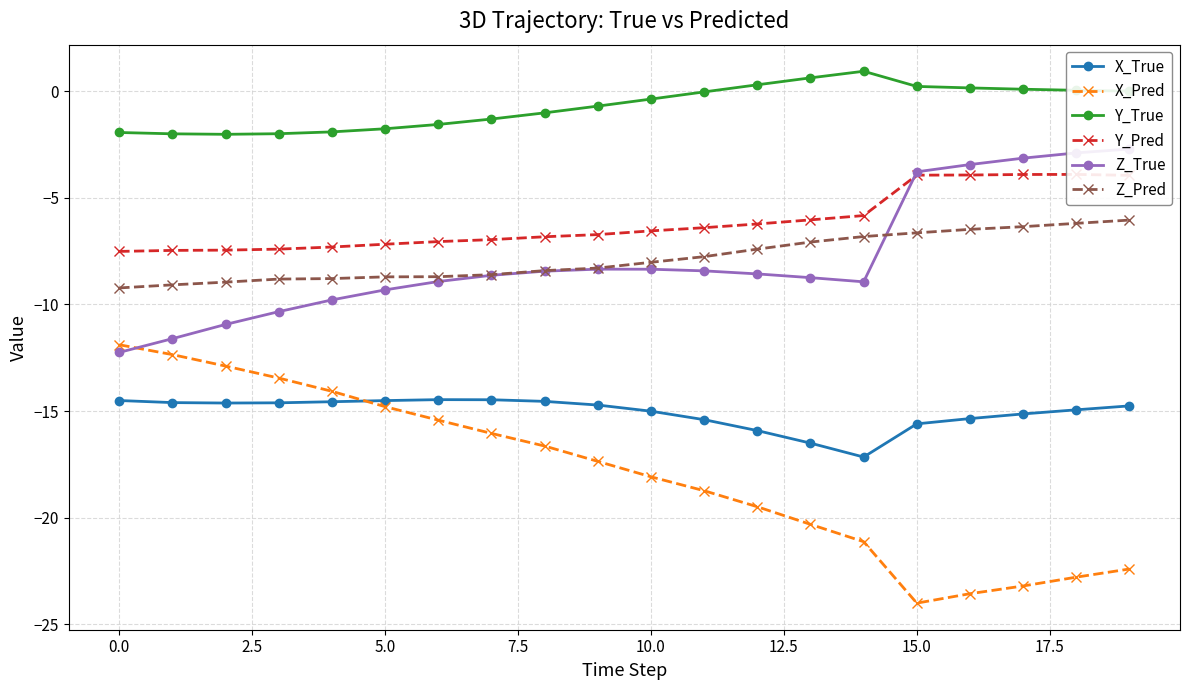

True or false: Z_Pred and Y_True intersect in this chart.

False